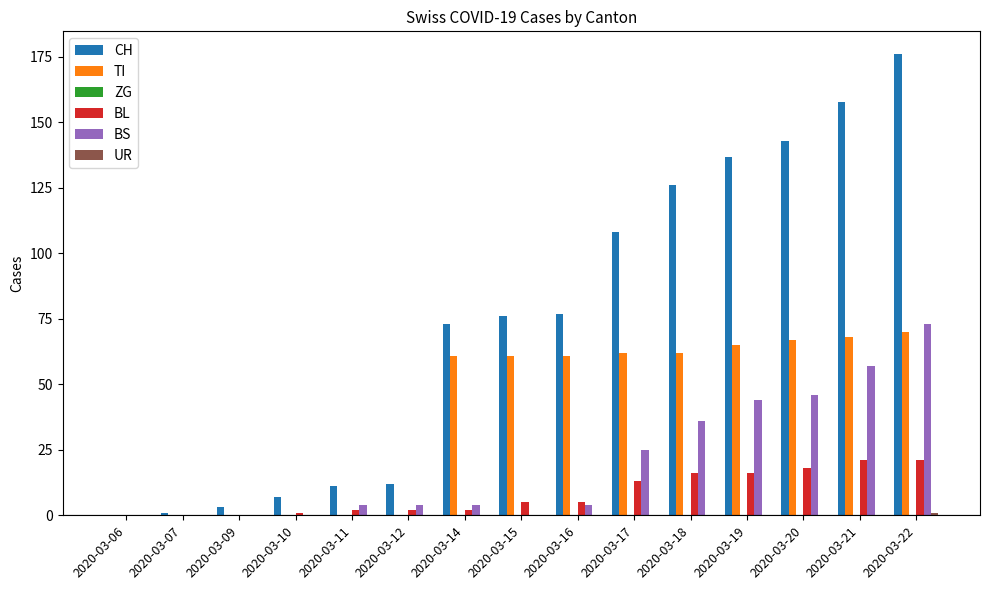

How many data points does each series have?

15